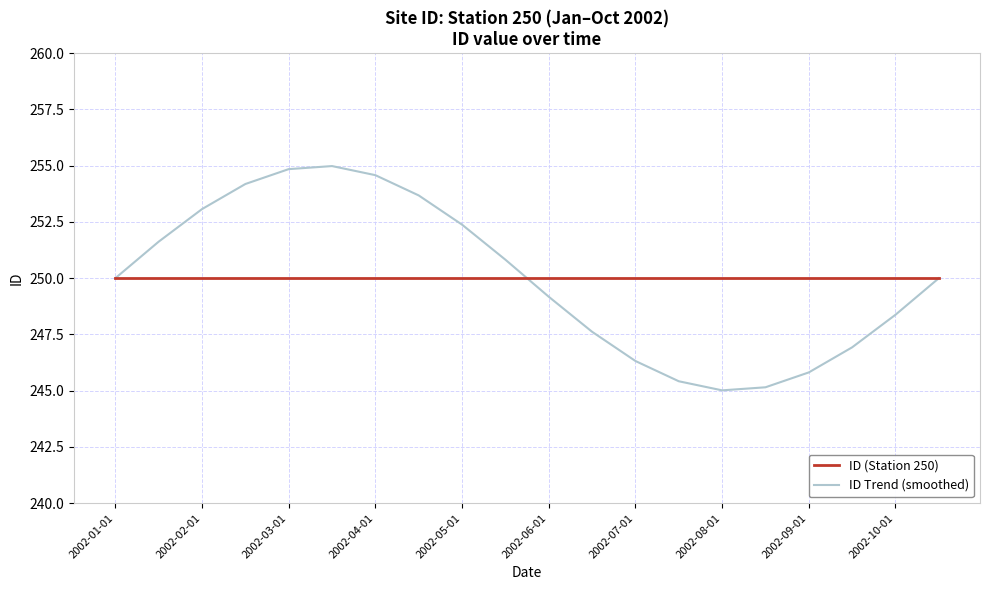

Which series has the widest spread of values?

ID Trend (smoothed)